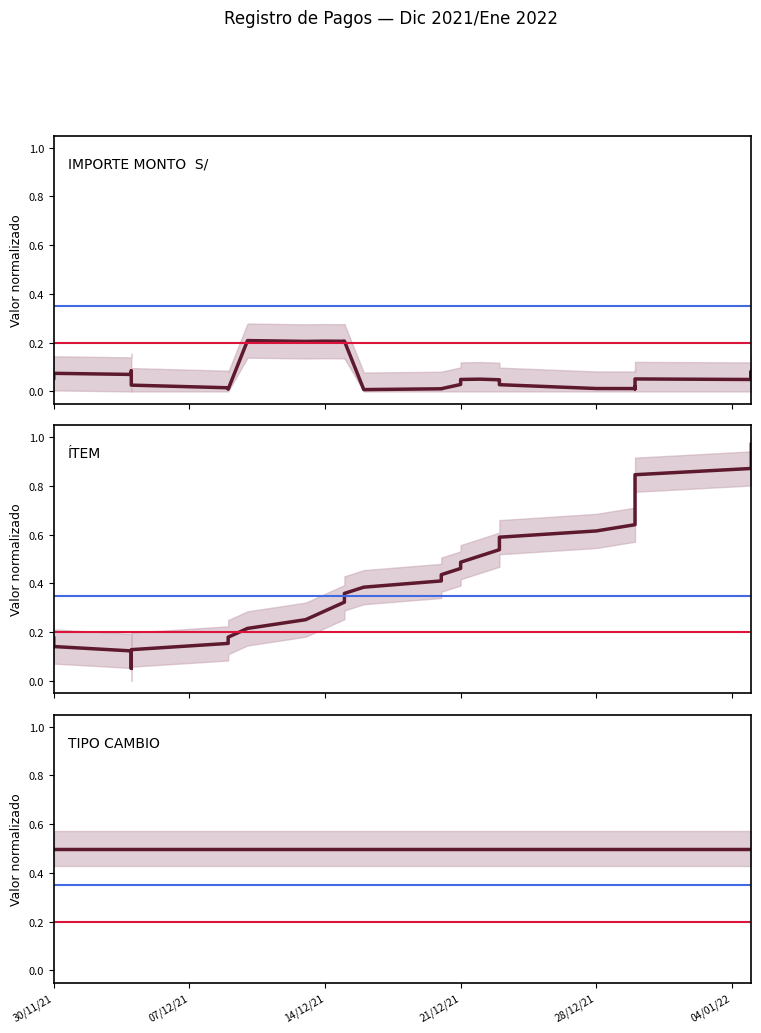

Is the value of TIPO CAMBIO at 39 greater than the value of IMPORTE MONTO  S/ at 14/12/21?

Yes